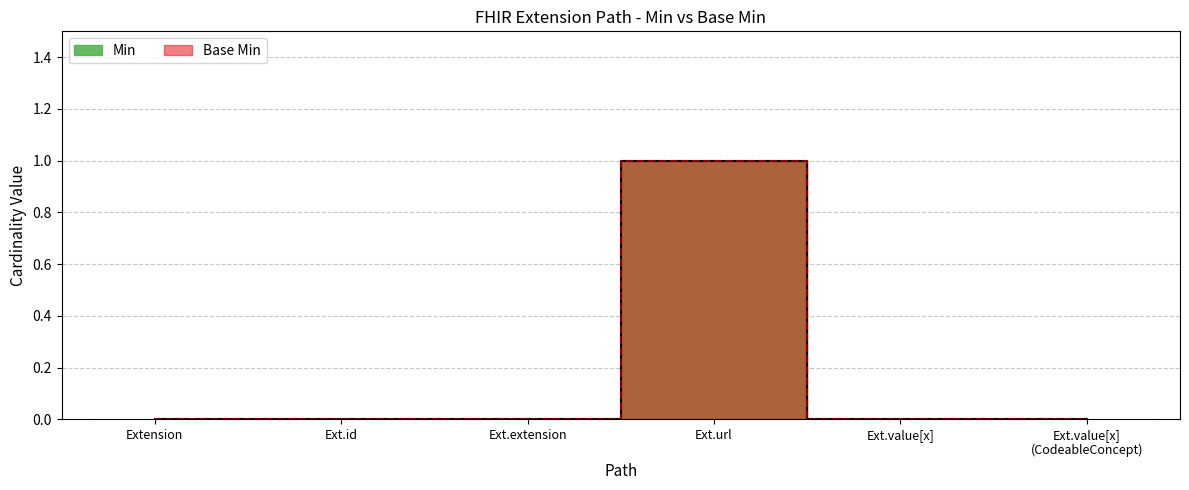

Which series has the largest range (max minus min)?

Min